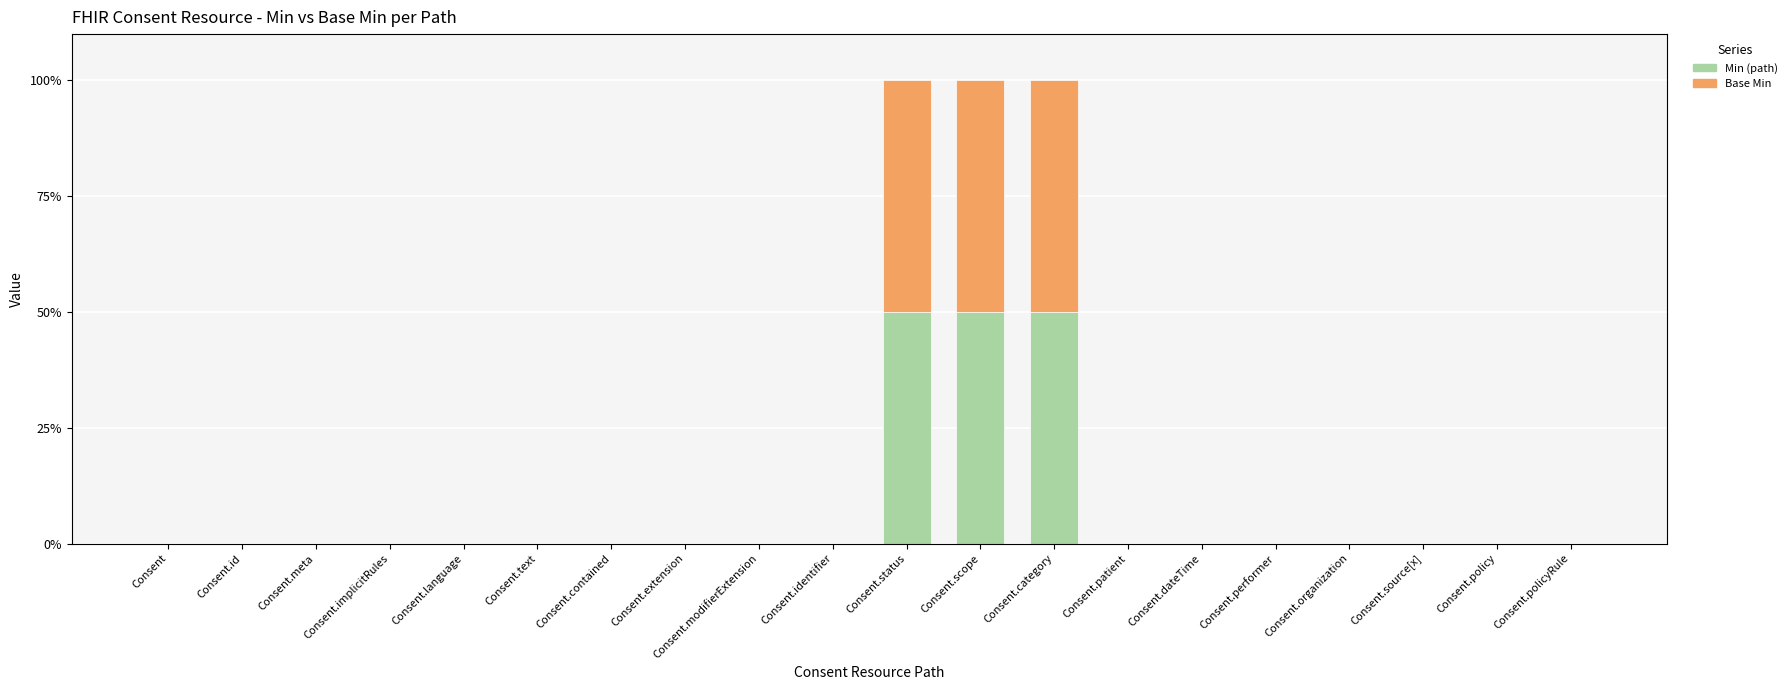

The Min (path) series shows 0 at Consent.contained. True or false?

True